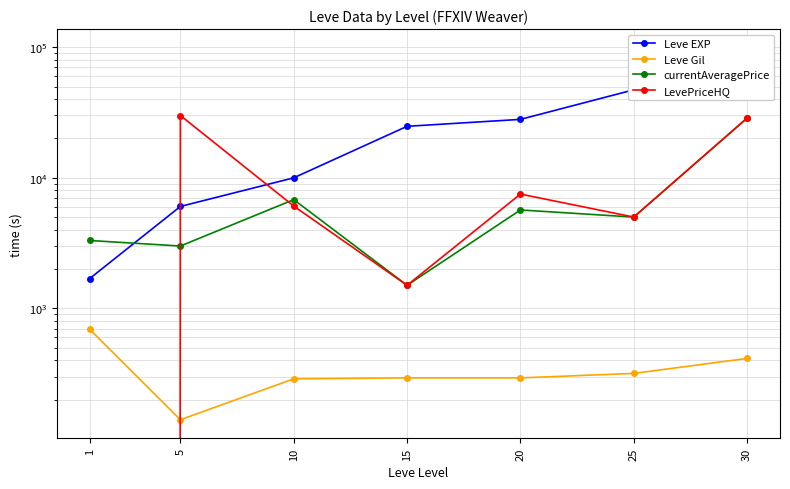

At which label is currentAveragePrice closest to 15083?

10